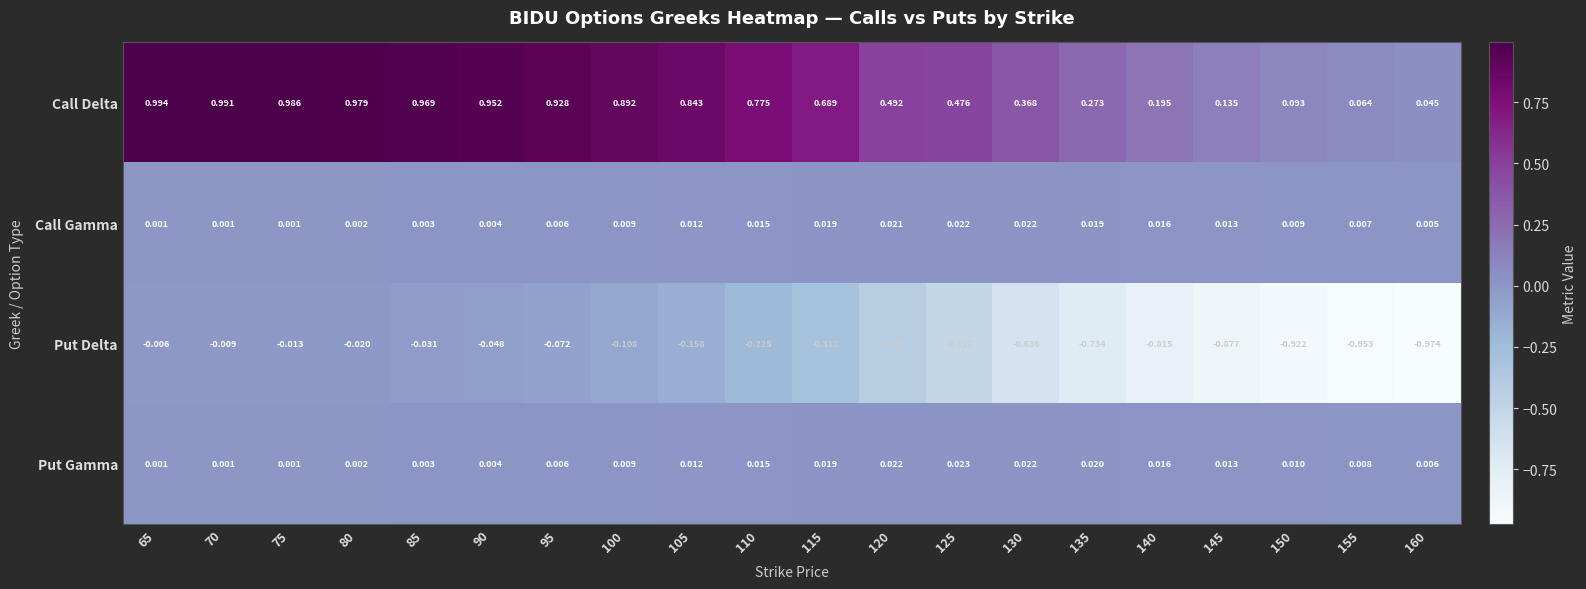

Which series has the largest total across all categories?

Call Delta